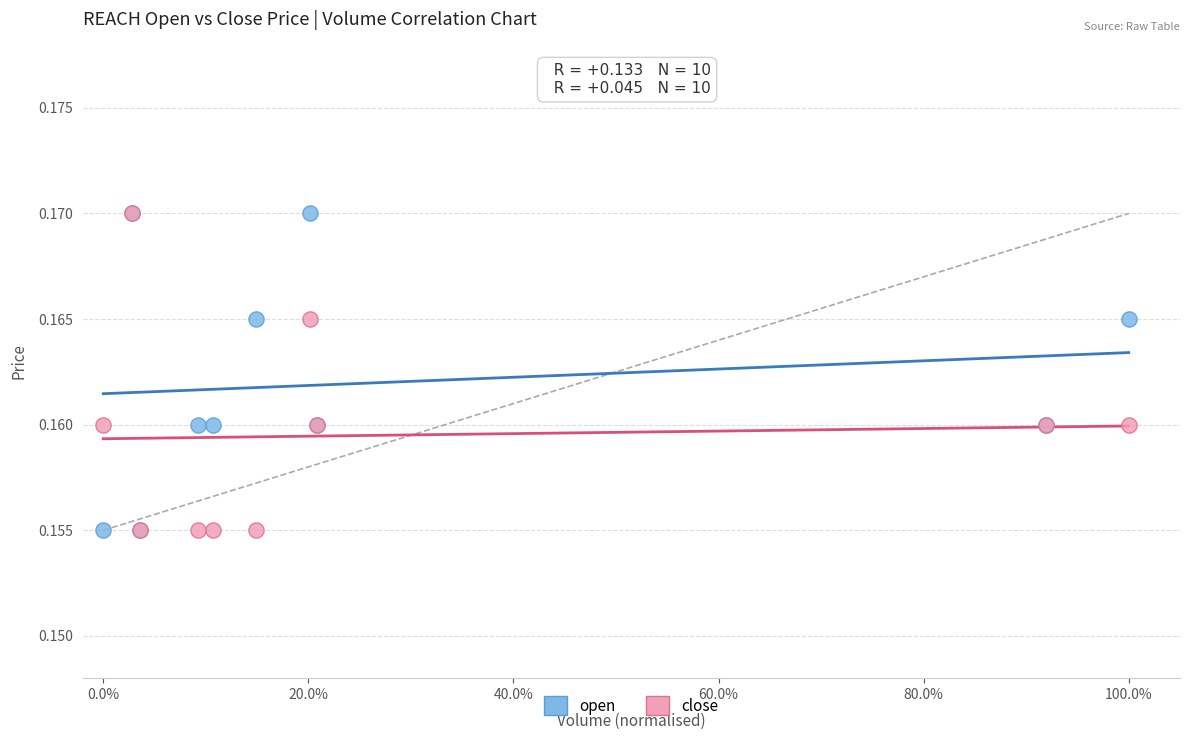

What are all the series names shown in the legend?

open, close